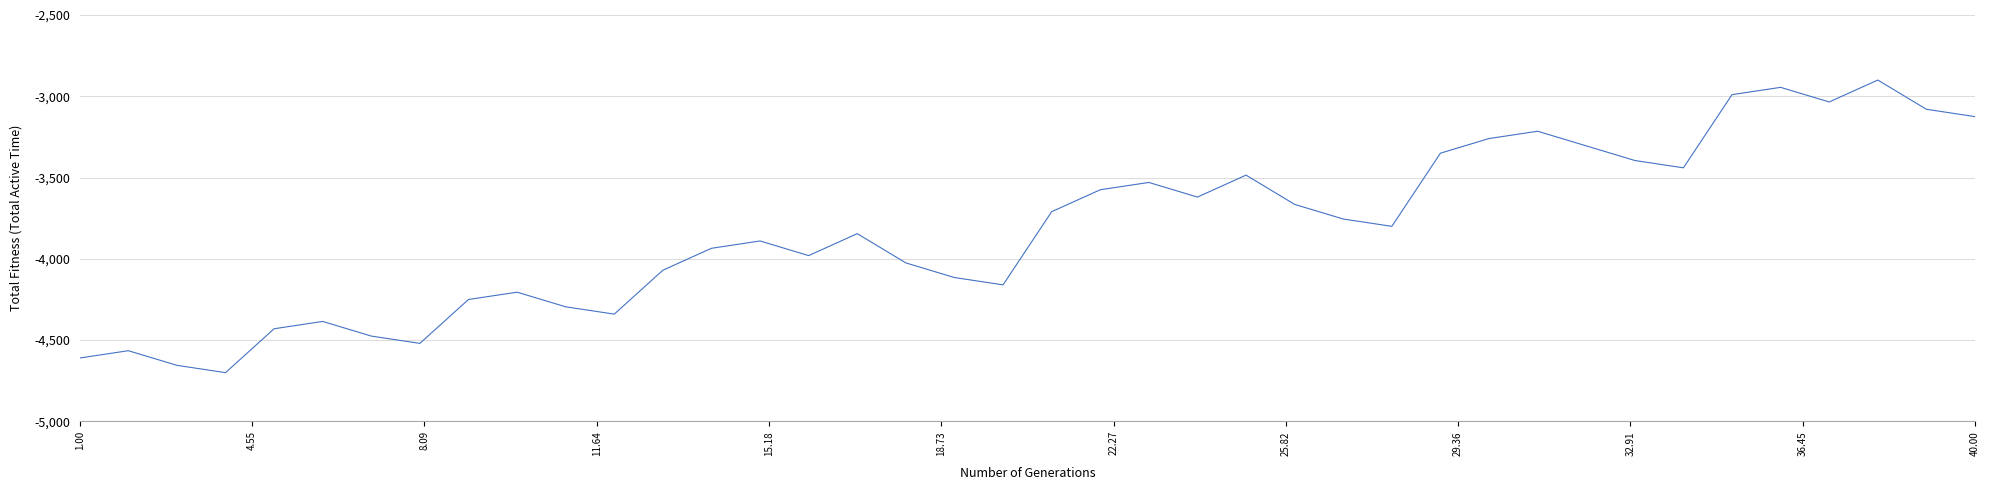

What is the smallest value displayed?

-4700